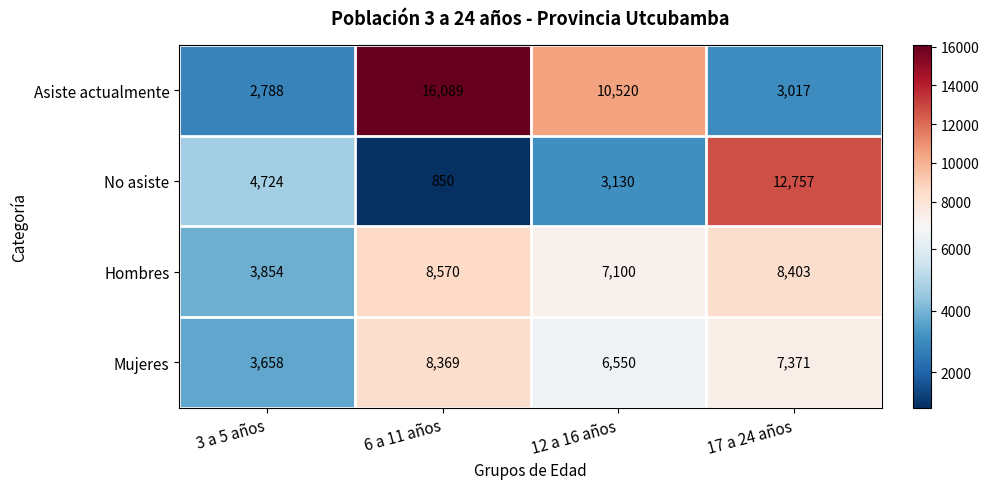

Which category has the lowest value across all series?

6 a 11 años